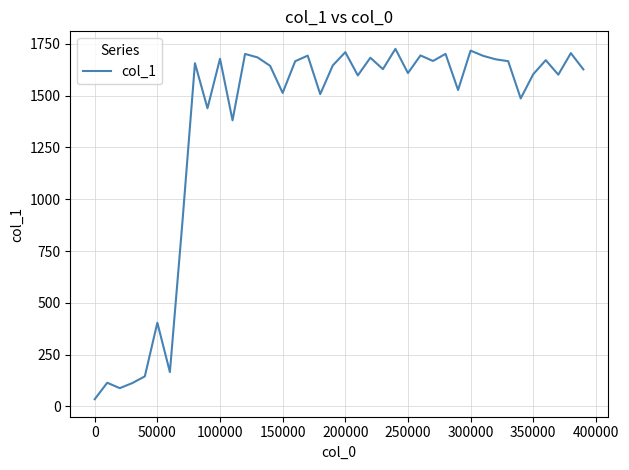

What is the maximum value shown in the chart?

1726.0